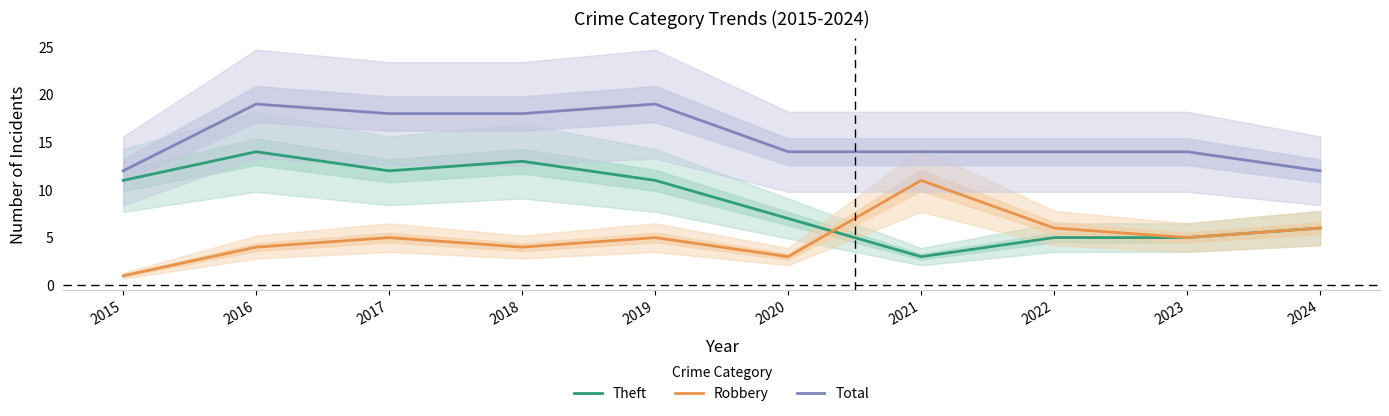

Reading right to left, extract all data points from this chart.

Theft: 6	5	5	3	7	11	13	12	14	11
Robbery: 6	5	6	11	3	5	4	5	4	1
Total: 12	14	14	14	14	19	18	18	19	12